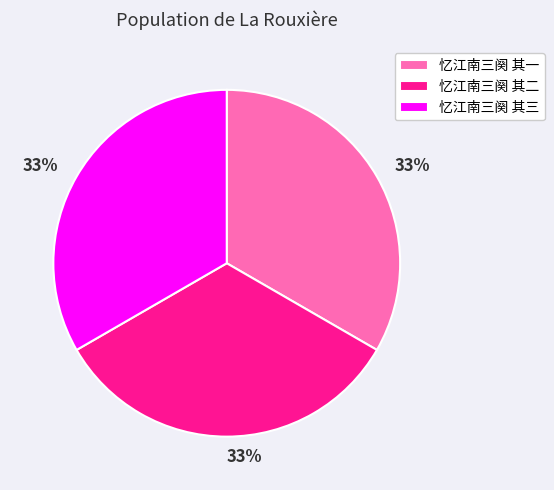

Does 忆江南三阕 其一 account for over 50% of the chart?

No